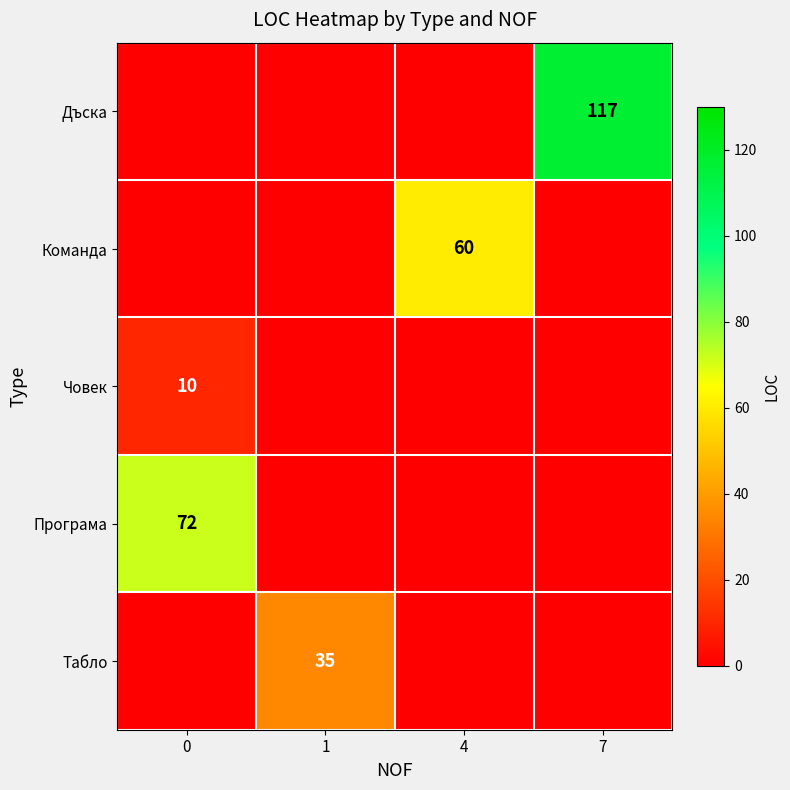

Between 0 and 7, which series saw the biggest shift?

Дъска